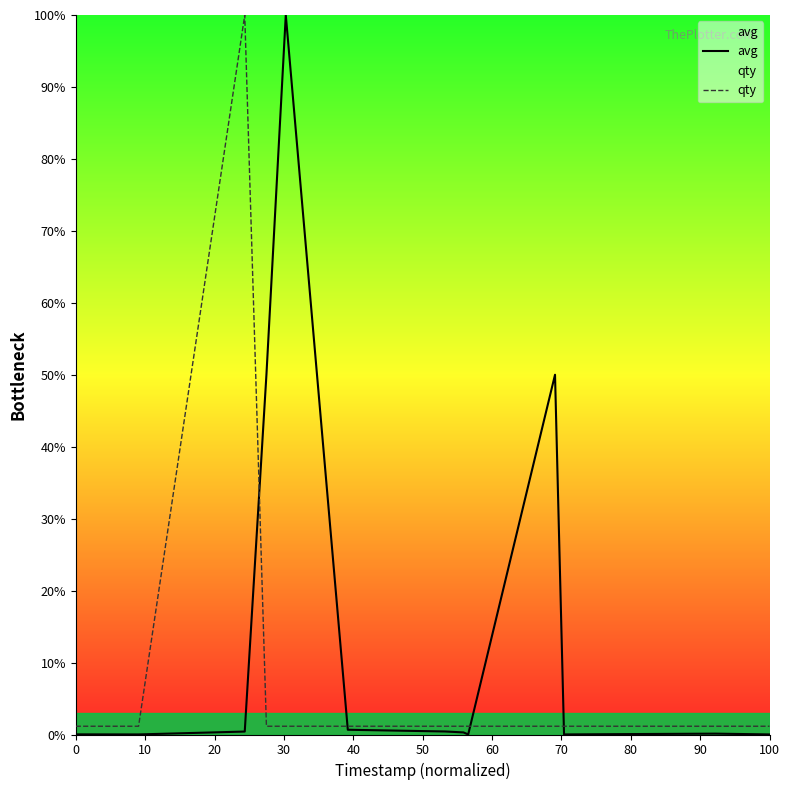

What is the greatest value displayed?

100.0